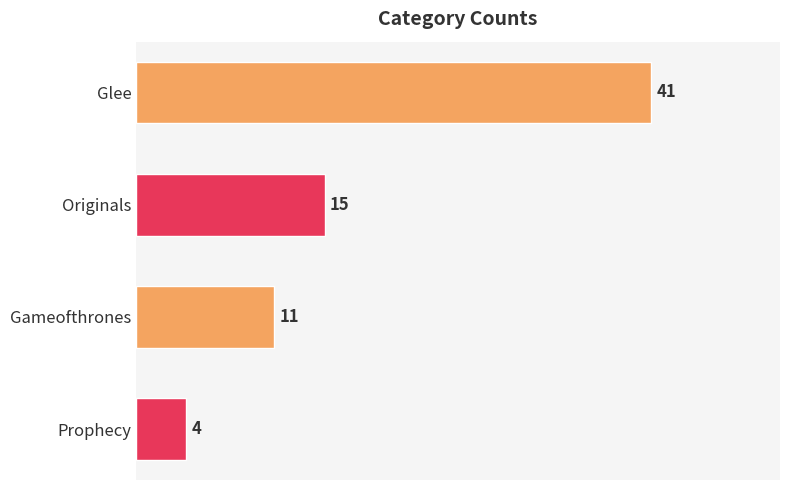

Reading bottom to top, extract all data points from this chart.

4	11	15	41